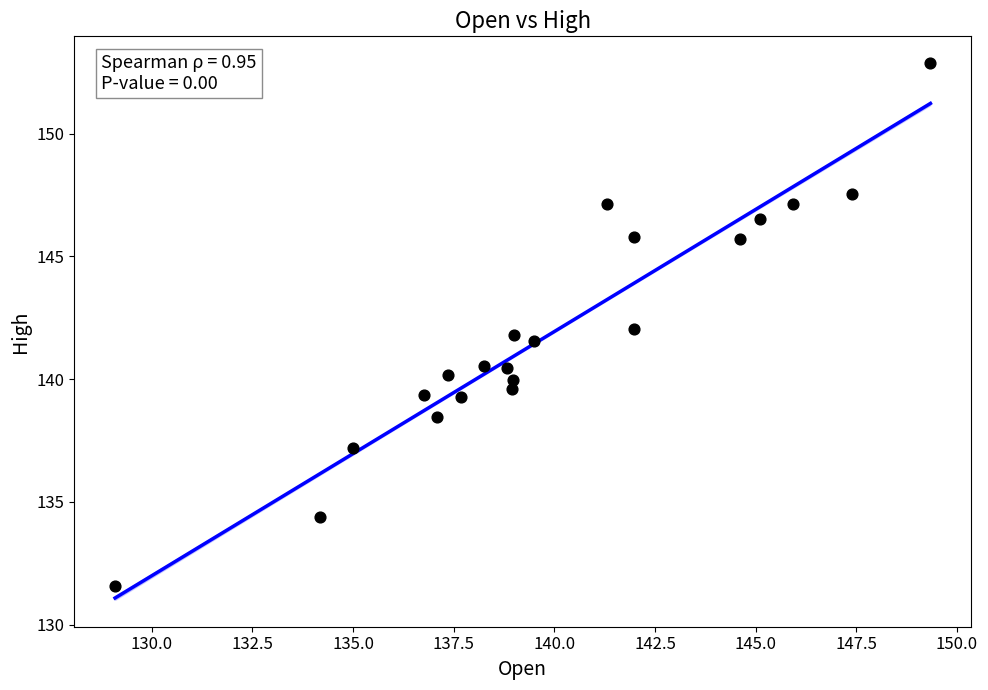

What is the range of Y values (max minus min)?

21.3